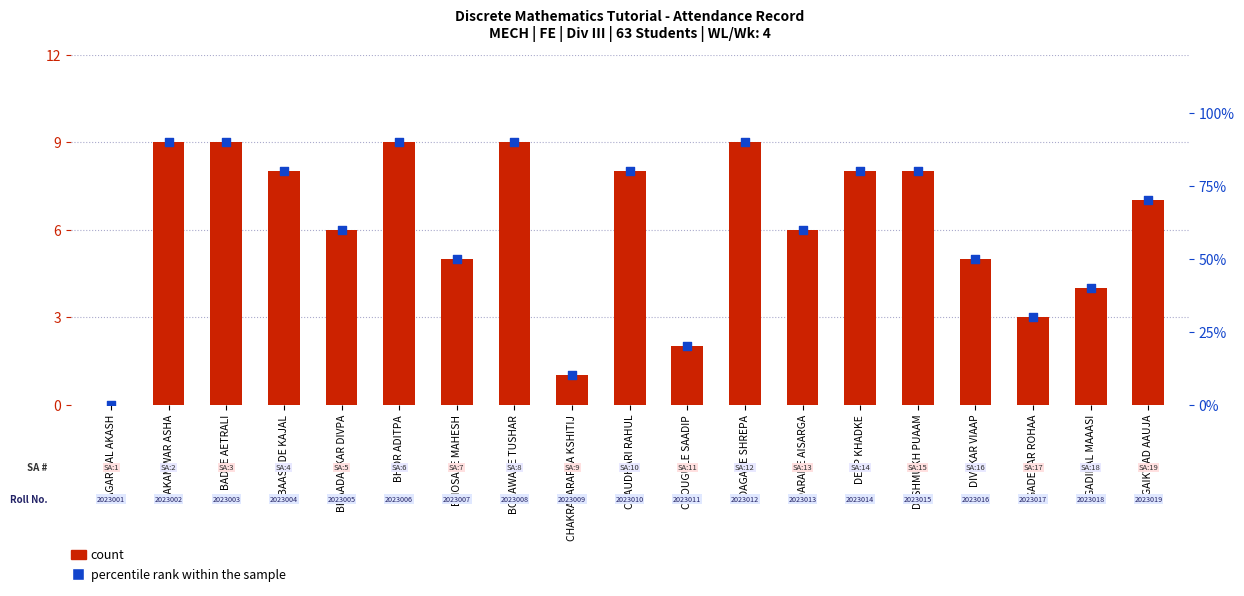

Is the value of count at DARADE AISARGA greater than the value of percentile rank within the sample at GADIPAL MAAASI?

No